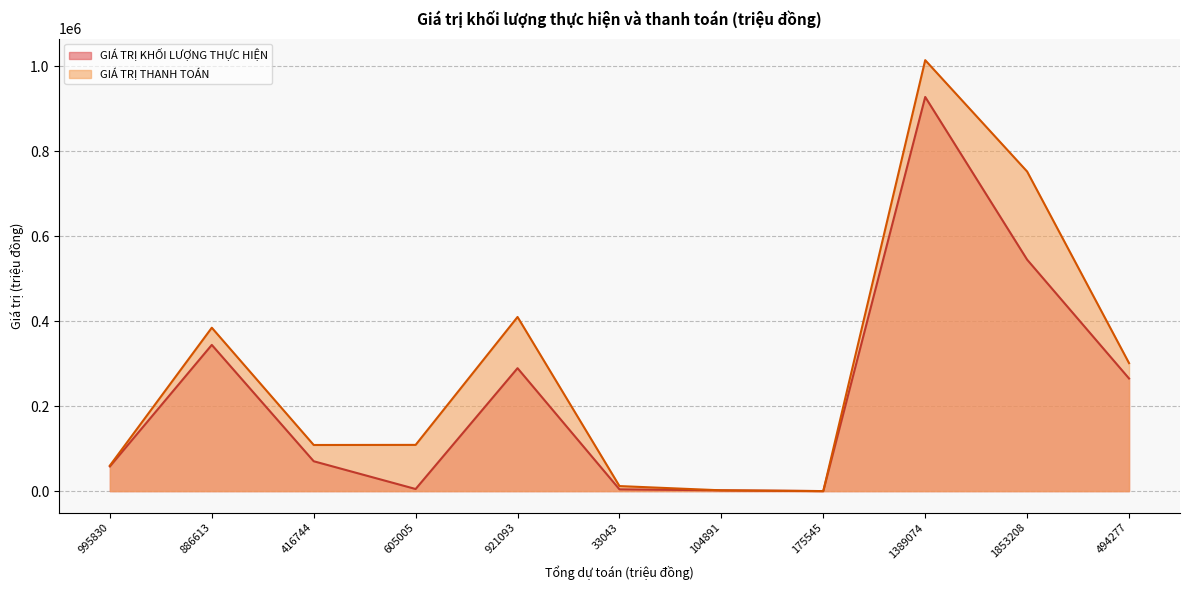

At which category does GIÁ TRỊ THANH TOÁN reach its first local valley?

416744